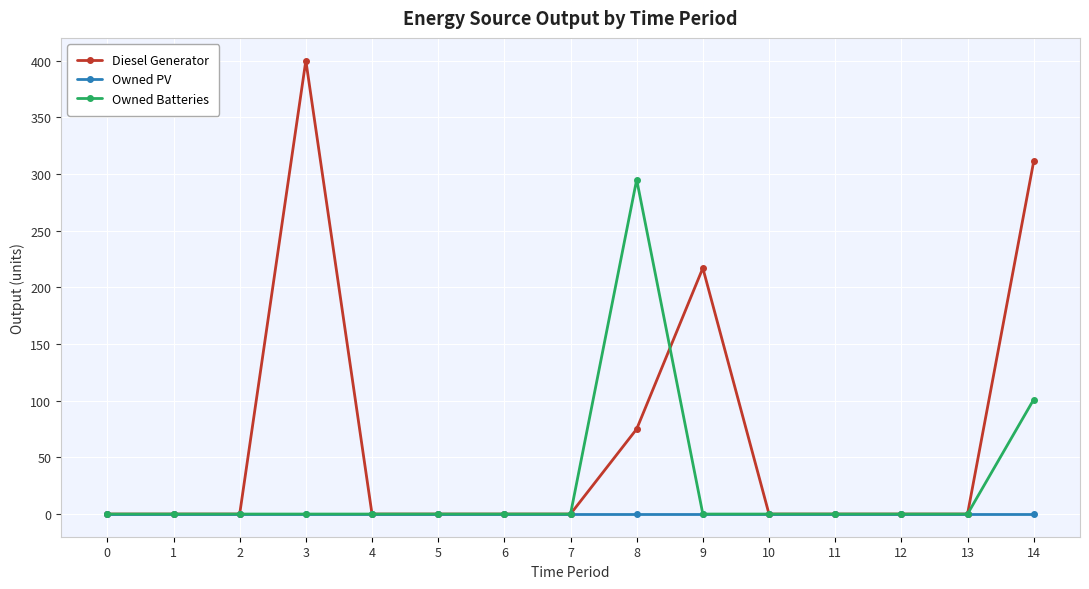

Rank the series by their average value, from lowest to highest.

Owned PV, Owned Batteries, Diesel Generator